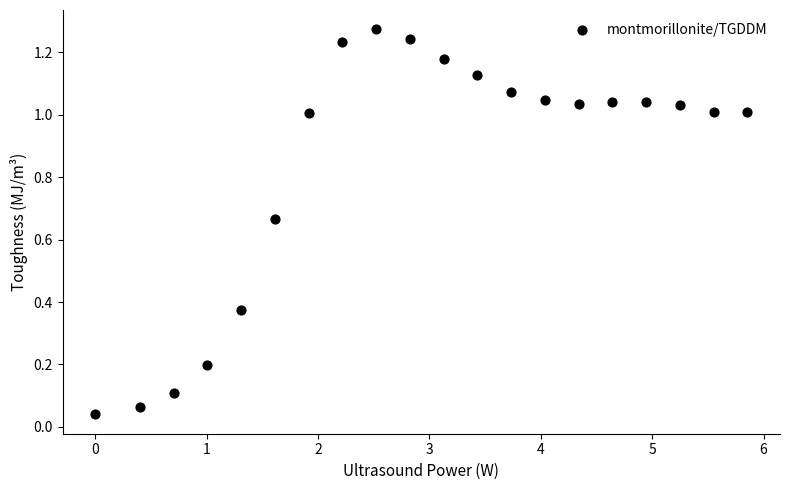

What is the range of X values (max minus min)?

5.9